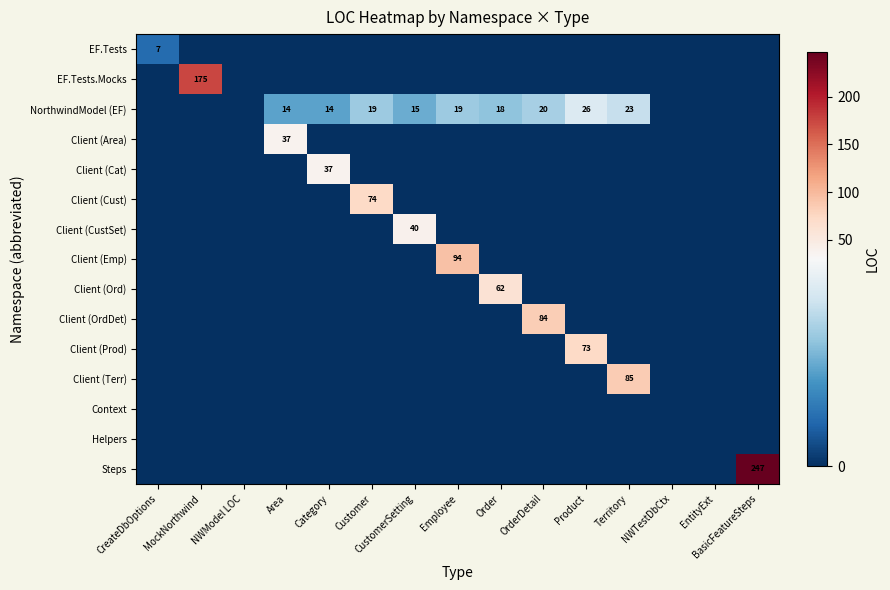

True or false: NorthwindModel (EF) has a value of 14 at Area.

True